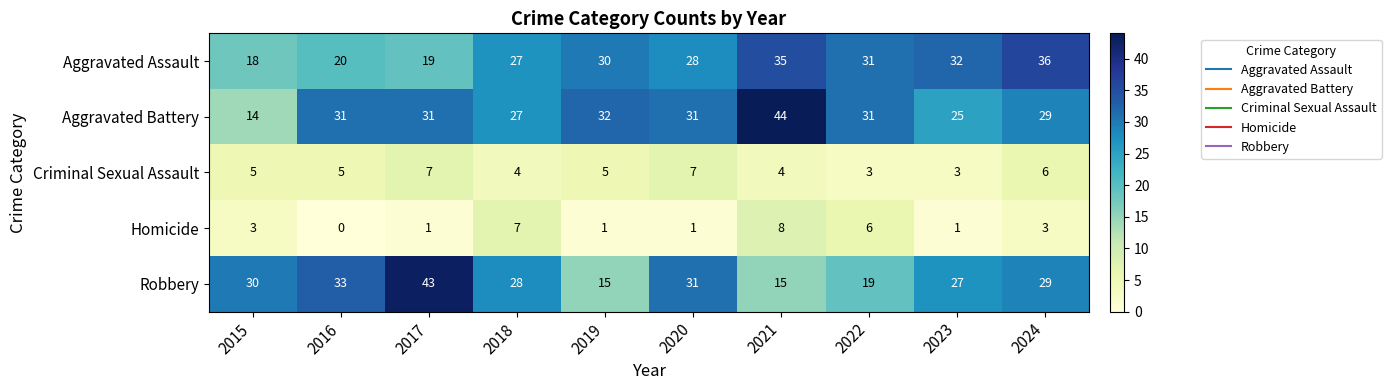

Is it true that Criminal Sexual Assault equals 1 at 2018?

False